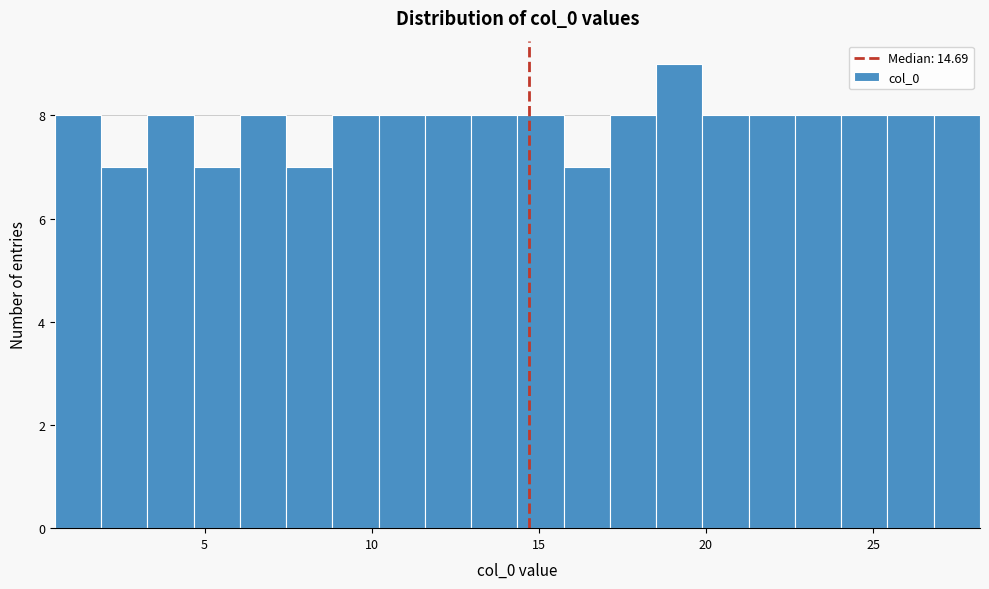

Around what value on the x-axis is the tallest bar? Give the approximate position of its centre, as read against the axis.

19.0